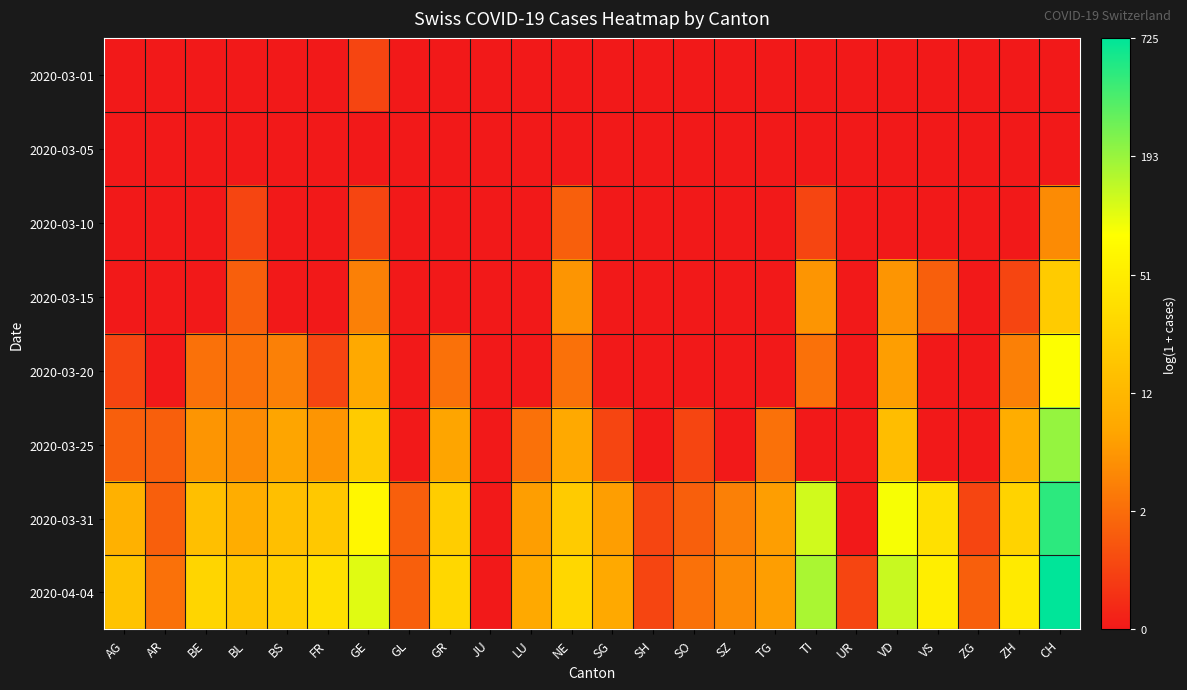

Reading left to right, transcribe all the data shown in this chart.

2020-03-01: AG=0.0	AR=0.0	BE=0.0	BL=0.0	BS=0.0	FR=0.0	GE=0.7	GL=0.0	GR=0.0	JU=0.0	LU=0.0	NE=0.0	SG=0.0	SH=0.0	SO=0.0	SZ=0.0	TG=0.0	TI=0.0	UR=0.0	VD=0.0	VS=0.0	ZG=0.0	ZH=0.0	CH=0.0
2020-03-05: AG=0.0	AR=0.0	BE=0.0	BL=0.0	BS=0.0	FR=0.0	GE=0.0	GL=0.0	GR=0.0	JU=0.0	LU=0.0	NE=0.0	SG=0.0	SH=0.0	SO=0.0	SZ=0.0	TG=0.0	TI=0.0	UR=0.0	VD=0.0	VS=0.0	ZG=0.0	ZH=0.0	CH=0.0
2020-03-10: AG=0.0	AR=0.0	BE=0.0	BL=0.7	BS=0.0	FR=0.0	GE=0.7	GL=0.0	GR=0.0	JU=0.0	LU=0.0	NE=1.1	SG=0.0	SH=0.0	SO=0.0	SZ=0.0	TG=0.0	TI=0.7	UR=0.0	VD=0.0	VS=0.0	ZG=0.0	ZH=0.0	CH=1.8
2020-03-15: AG=0.0	AR=0.0	BE=0.0	BL=1.1	BS=0.0	FR=0.0	GE=1.6	GL=0.0	GR=0.0	JU=0.0	LU=0.0	NE=1.9	SG=0.0	SH=0.0	SO=0.0	SZ=0.0	TG=0.0	TI=1.9	UR=0.0	VD=1.9	VS=1.1	ZG=0.0	ZH=0.7	CH=3.1
2020-03-20: AG=0.7	AR=0.0	BE=1.4	BL=1.4	BS=1.6	FR=0.7	GE=2.3	GL=0.0	GR=1.4	JU=0.0	LU=0.0	NE=1.4	SG=0.0	SH=0.0	SO=0.0	SZ=0.0	TG=0.0	TI=1.4	UR=0.0	VD=2.1	VS=0.0	ZG=0.0	ZH=1.6	CH=4.4
2020-03-25: AG=1.1	AR=1.1	BE=1.9	BL=1.8	BS=2.2	FR=1.9	GE=3.1	GL=0.0	GR=2.2	JU=0.0	LU=1.4	NE=2.3	SG=0.7	SH=0.0	SO=0.7	SZ=0.0	TG=1.4	TI=0.0	UR=0.0	VD=2.8	VS=0.0	ZG=0.0	ZH=2.4	CH=5.3
2020-03-31: AG=2.5	AR=1.1	BE=2.8	BL=2.4	BS=2.8	FR=3.0	GE=4.2	GL=1.1	GR=3.2	JU=0.0	LU=2.1	NE=3.1	SG=2.1	SH=0.7	SO=1.1	SZ=1.6	TG=2.1	TI=4.8	UR=0.0	VD=4.5	VS=3.6	ZG=0.7	ZH=3.3	CH=6.2
2020-04-04: AG=2.9	AR=1.4	BE=3.4	BL=3.0	BS=3.2	FR=3.6	GE=4.7	GL=1.1	GR=3.4	JU=0.0	LU=2.3	NE=3.4	SG=2.3	SH=0.7	SO=1.4	SZ=1.8	TG=2.1	TI=5.1	UR=0.7	VD=4.9	VS=4.0	ZG=1.1	ZH=3.9	CH=6.6